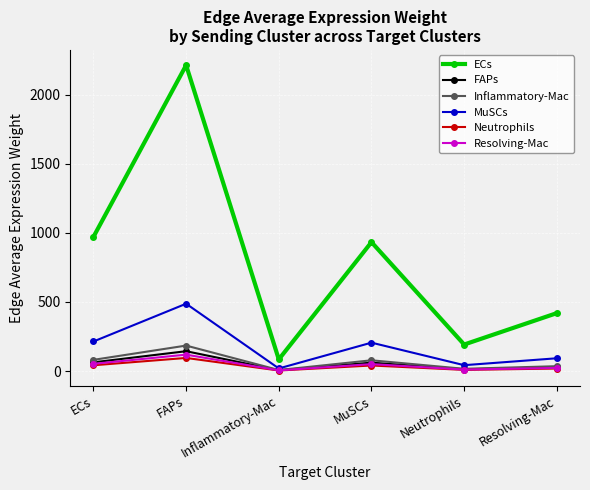

In FAPs, how many points are lower than both neighbors (excluding endpoints)?

2